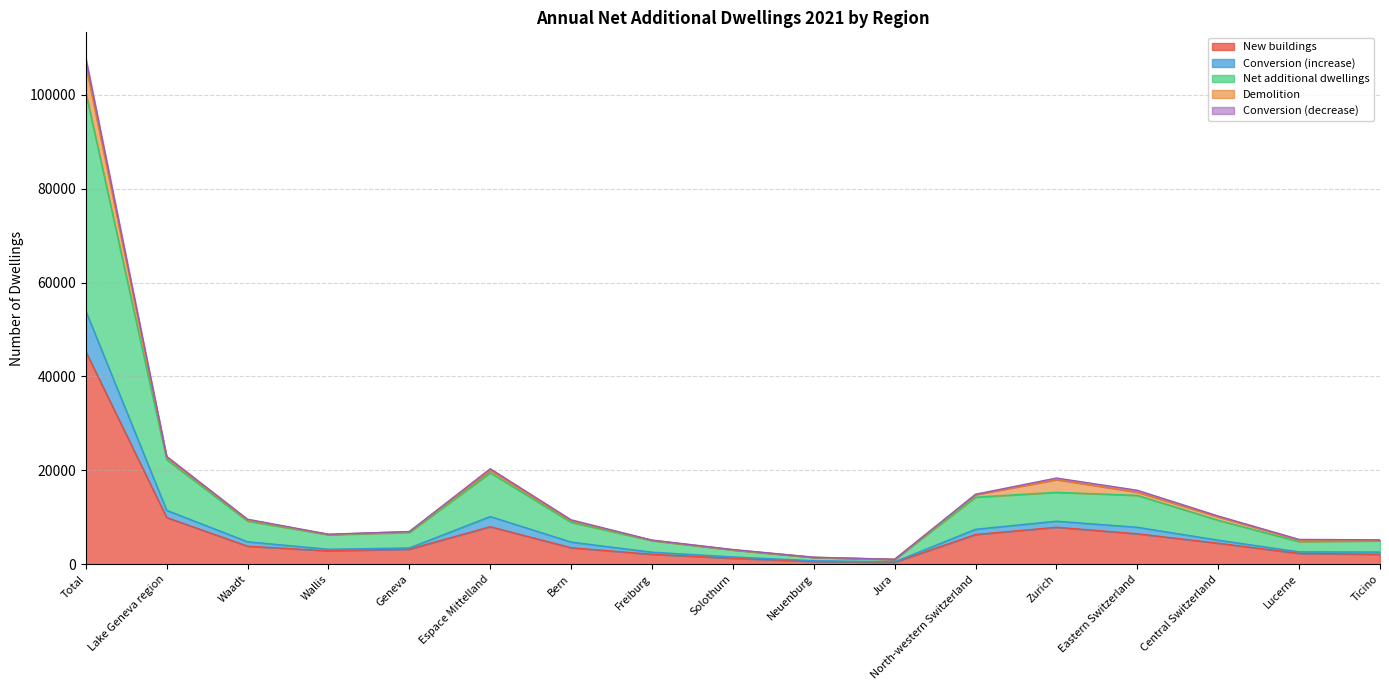

What are all the series names shown in the legend?

New buildings, Conversion (increase), Net additional dwellings, Demolition, Conversion (decrease)